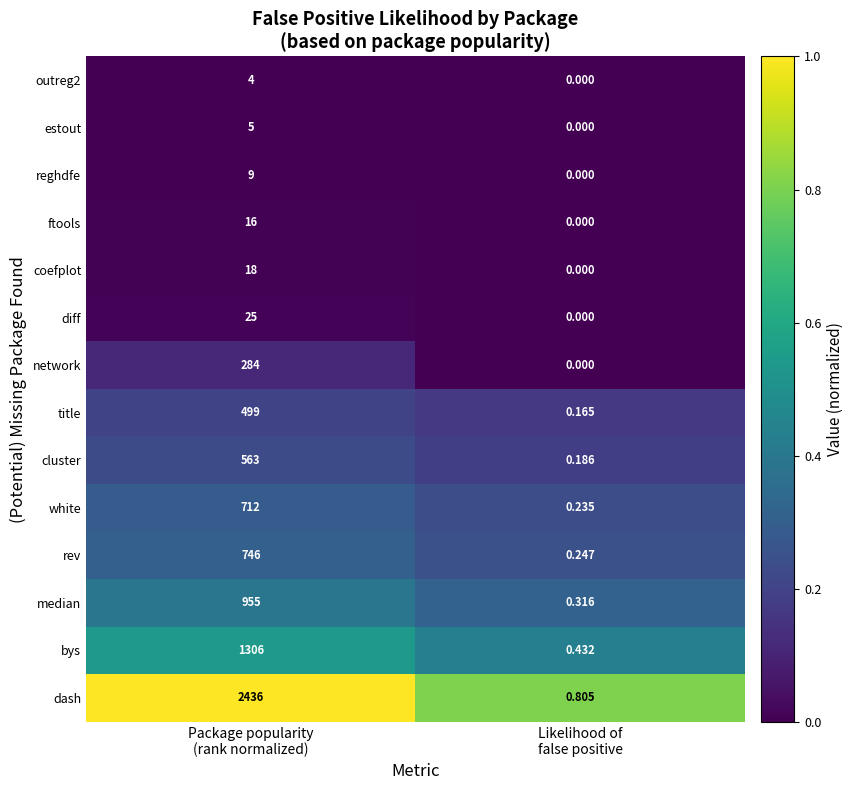

Which series has the largest total across all categories?

dash